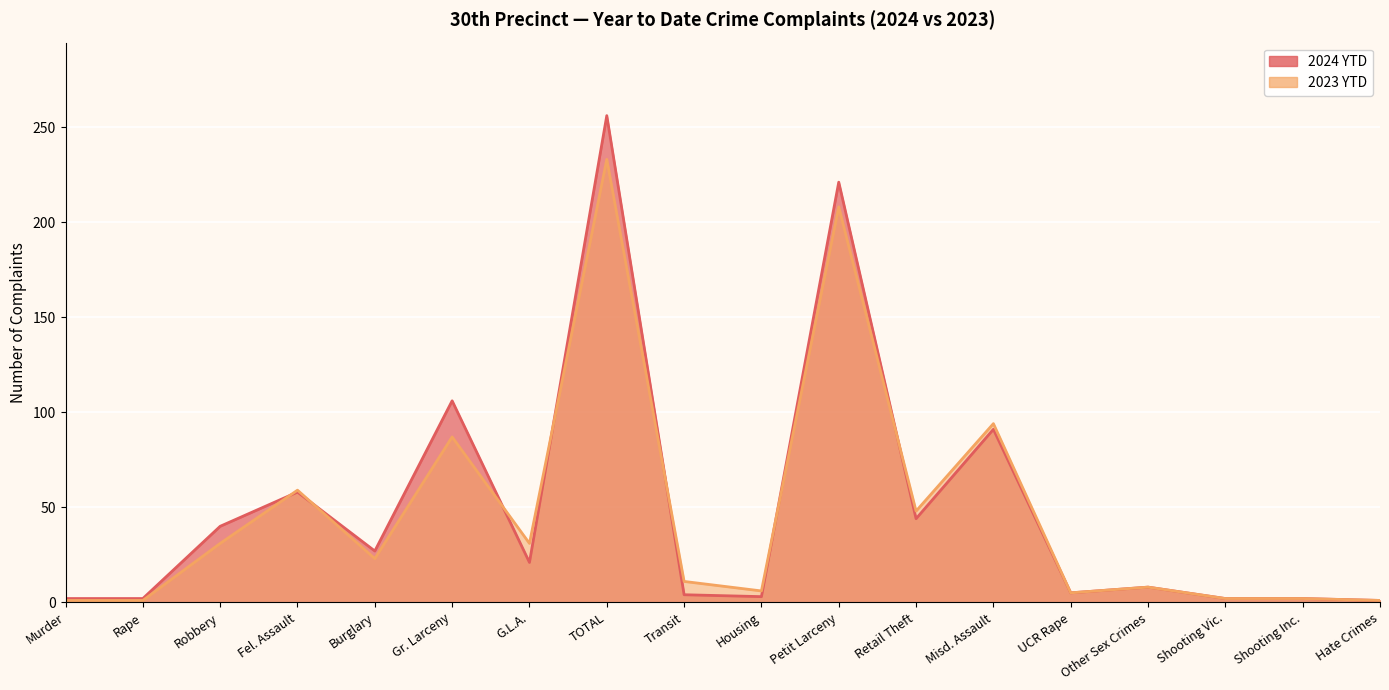

At which category does the chart reach its peak across all series?

TOTAL